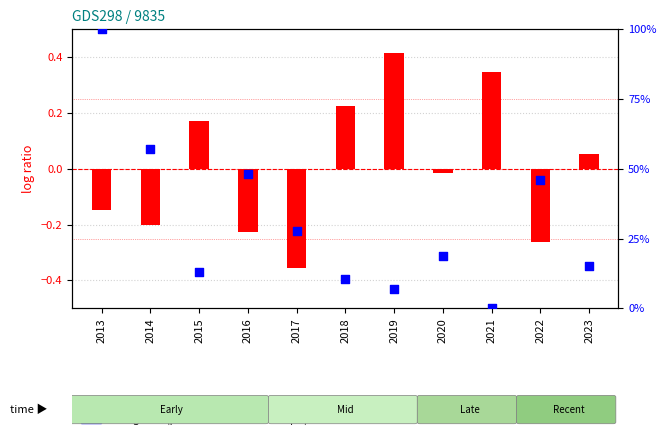

Which series has the largest Y range (max minus min)?

average PER (percentile rank)